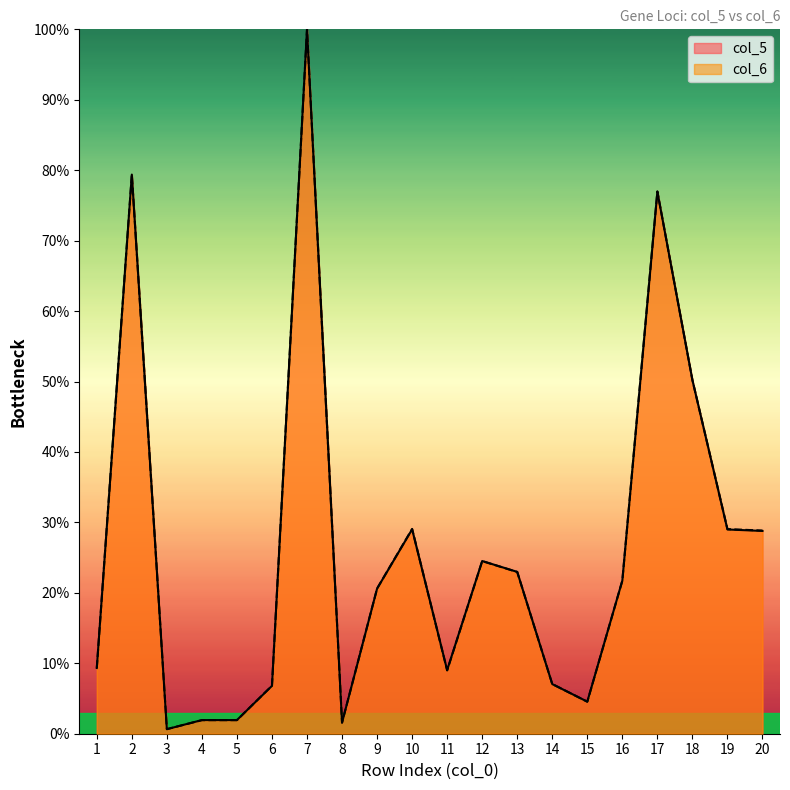

Count the number of categories in the chart.

20